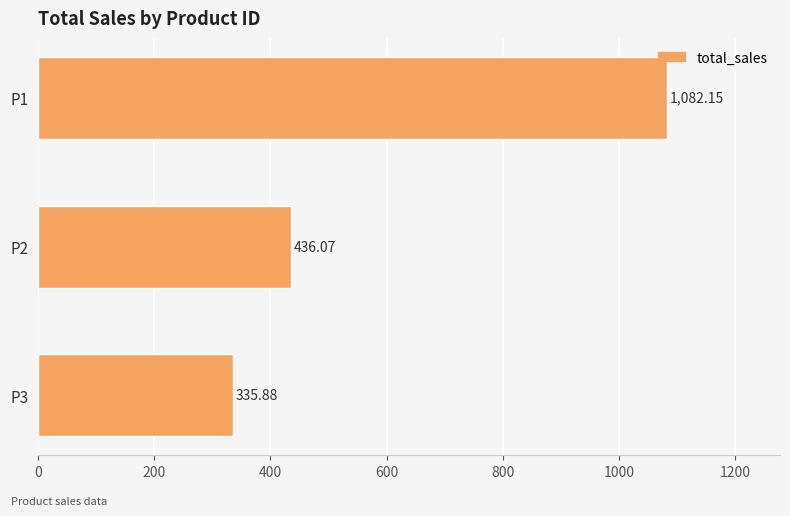

Between P1 and P2, which is larger?

P1